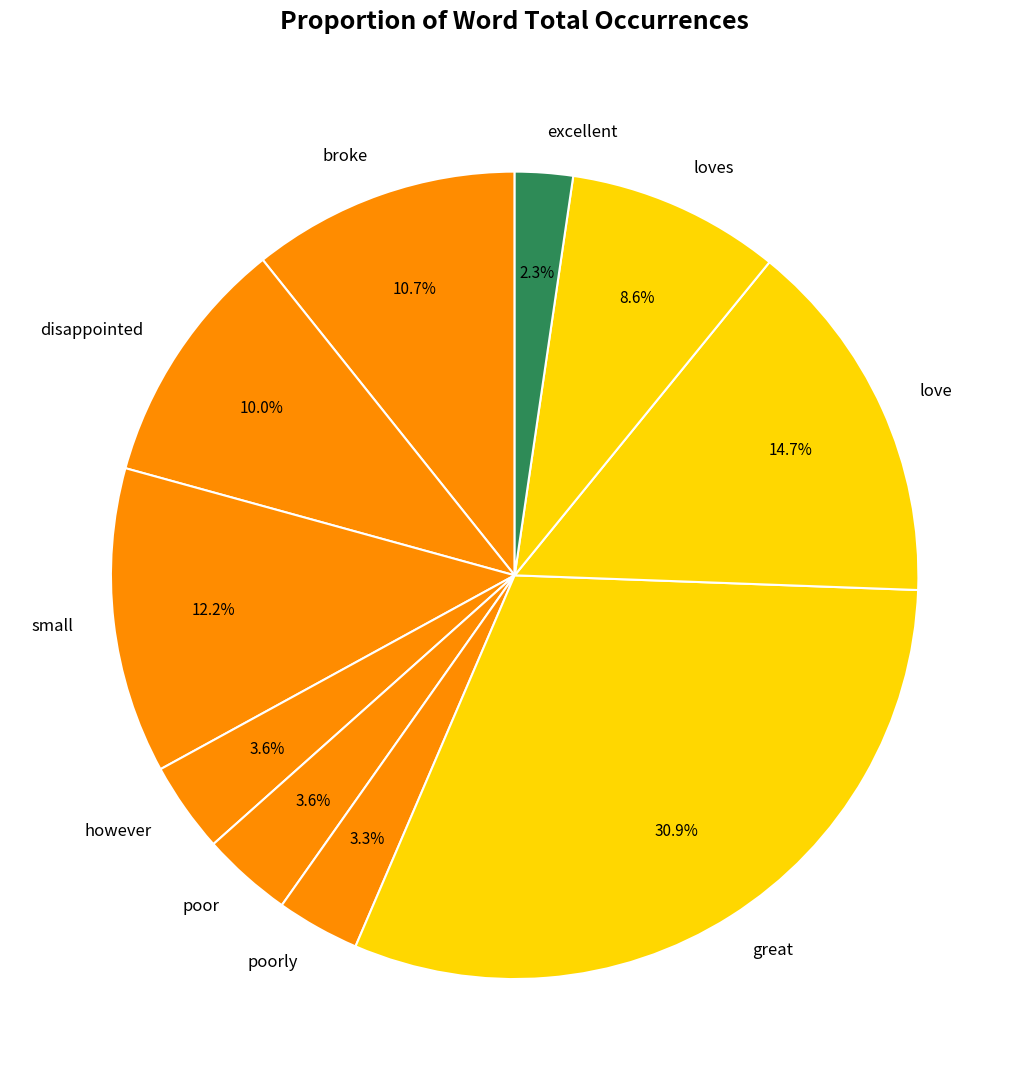

True or false: however accounts for 17% of the total.

False